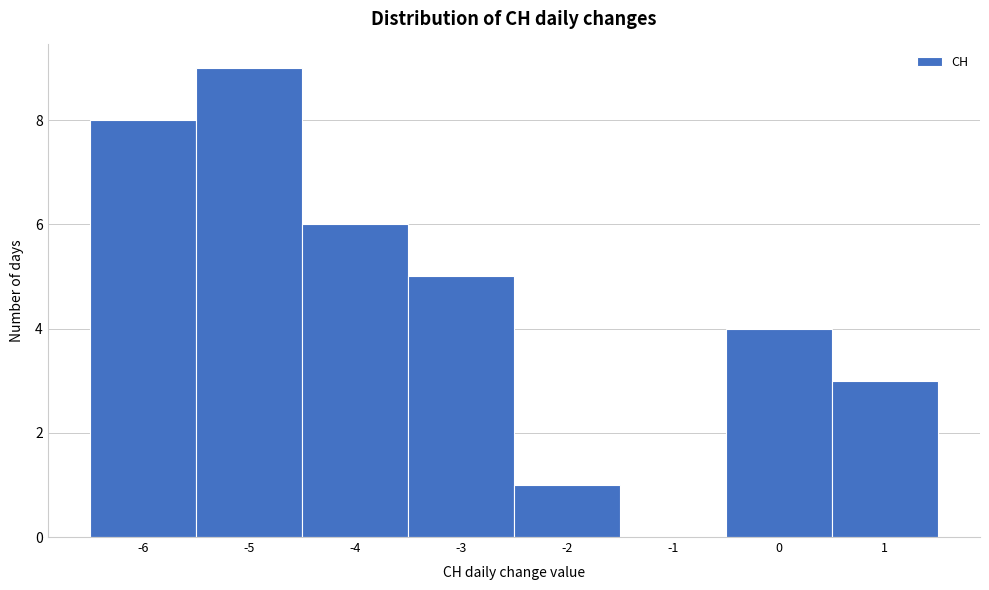

What is the height of the bar covering 0.5 to 1.5 on the x-axis? The values are not printed on the chart, so give them approximately, as read against the axis.

3